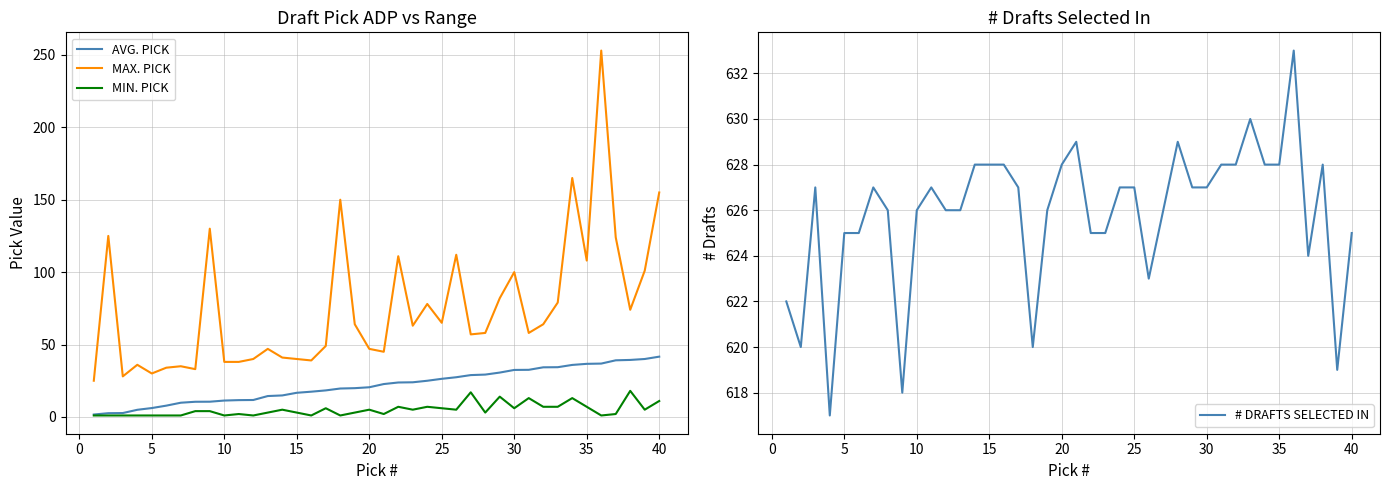

True or false: AVG. PICK has more than 1 interior local peaks.

False